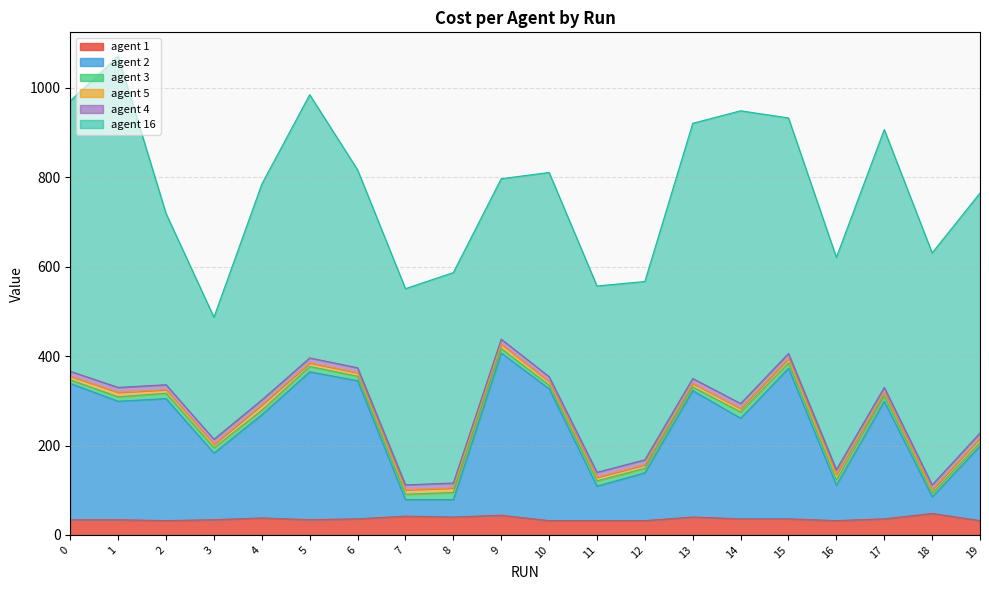

What is the lowest value of the agent 2 series?

37